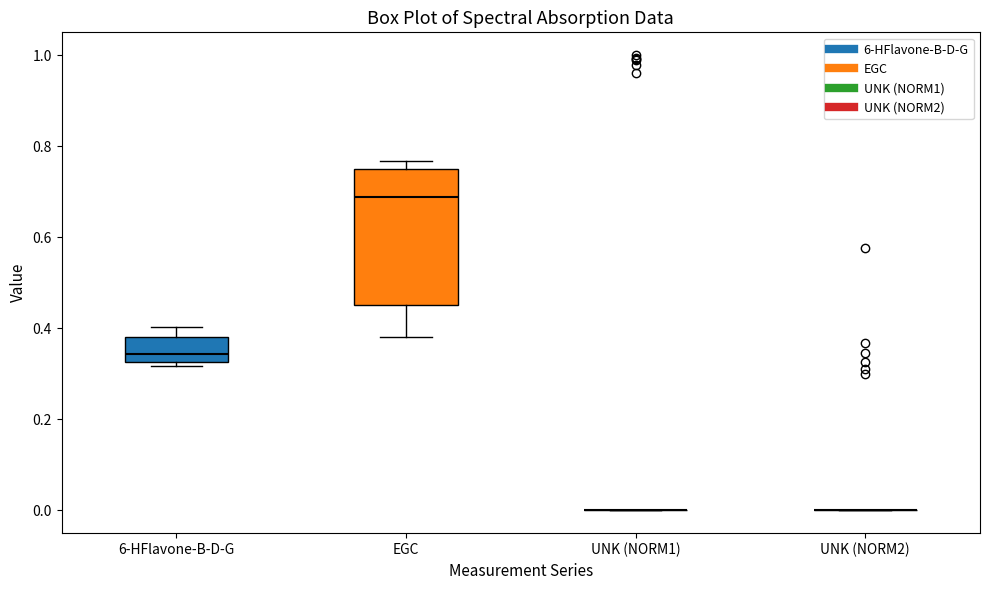

Reading left to right, transcribe this box plot: for each box, give where its median line is, the range the box spans, and where its two whiskers end, as read against the y-axis. The values are not printed on the chart, so give them approximately, as read against the axis.

6-HFlavone-B-D-G: median 0.34, box 0.32 to 0.38, whiskers 0.32 (just below the box's lower edge) to 0.40
EGC: median 0.68, box 0.46 to 0.74, whiskers 0.38 to 0.76
UNK (NORM1): box collapsed to a line at 0.00, whiskers 0.00 to 0.00
UNK (NORM2): box collapsed to a line at 0.00, whiskers 0.00 to 0.00